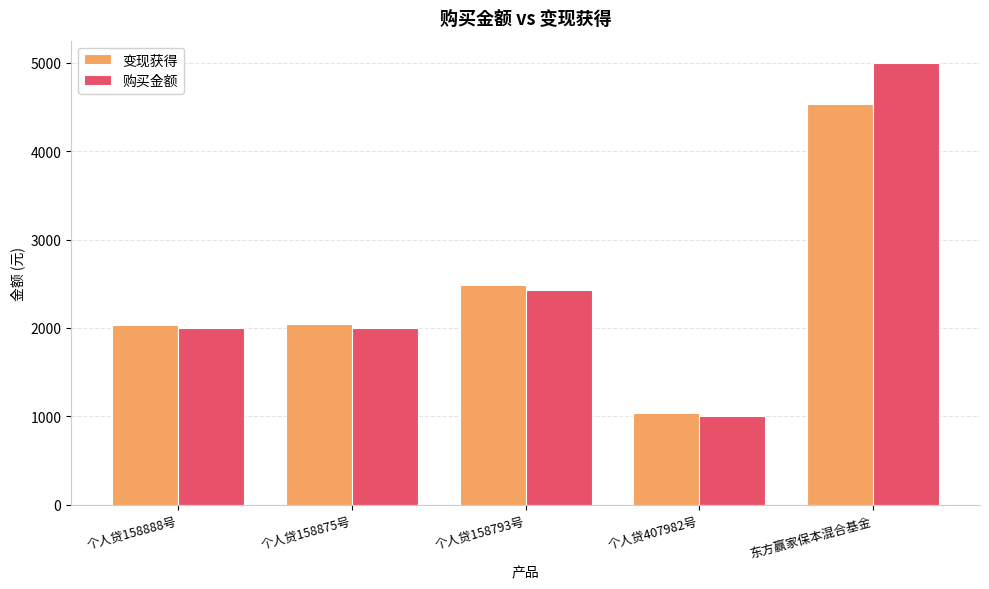

Is it true that 购买金额 equals 669.2 at 个人贷407982号?

False